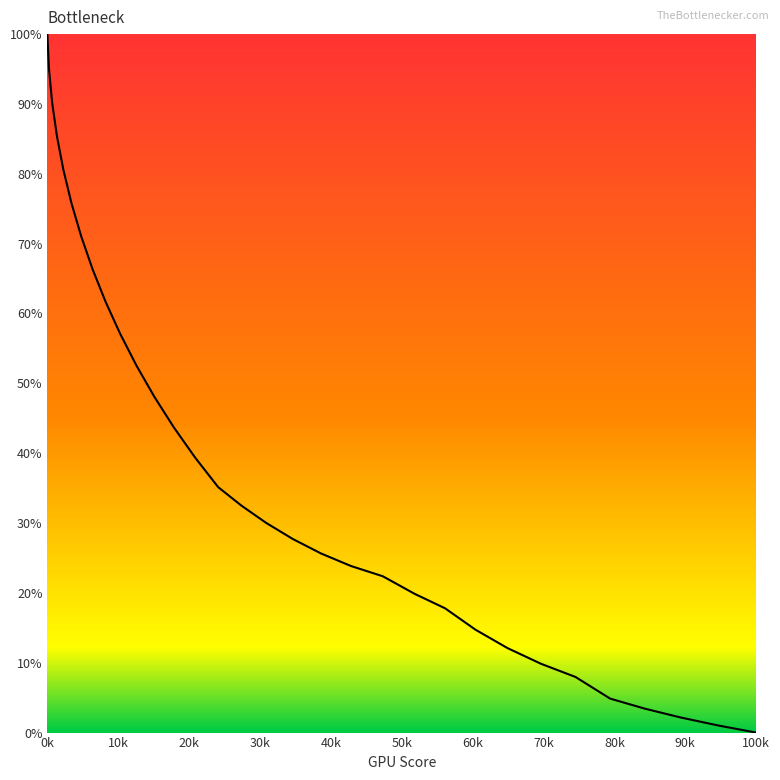

What is the maximum value shown in the chart?

100.0